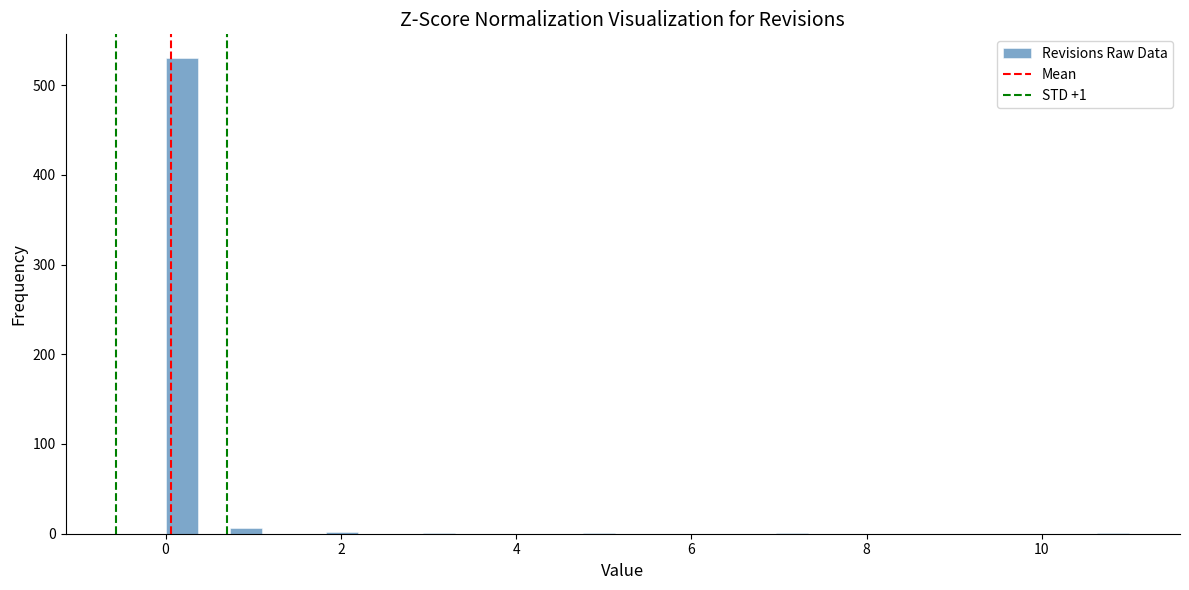

Read against the x-axis, roughly where is the centre of the tallest bar?

0.2